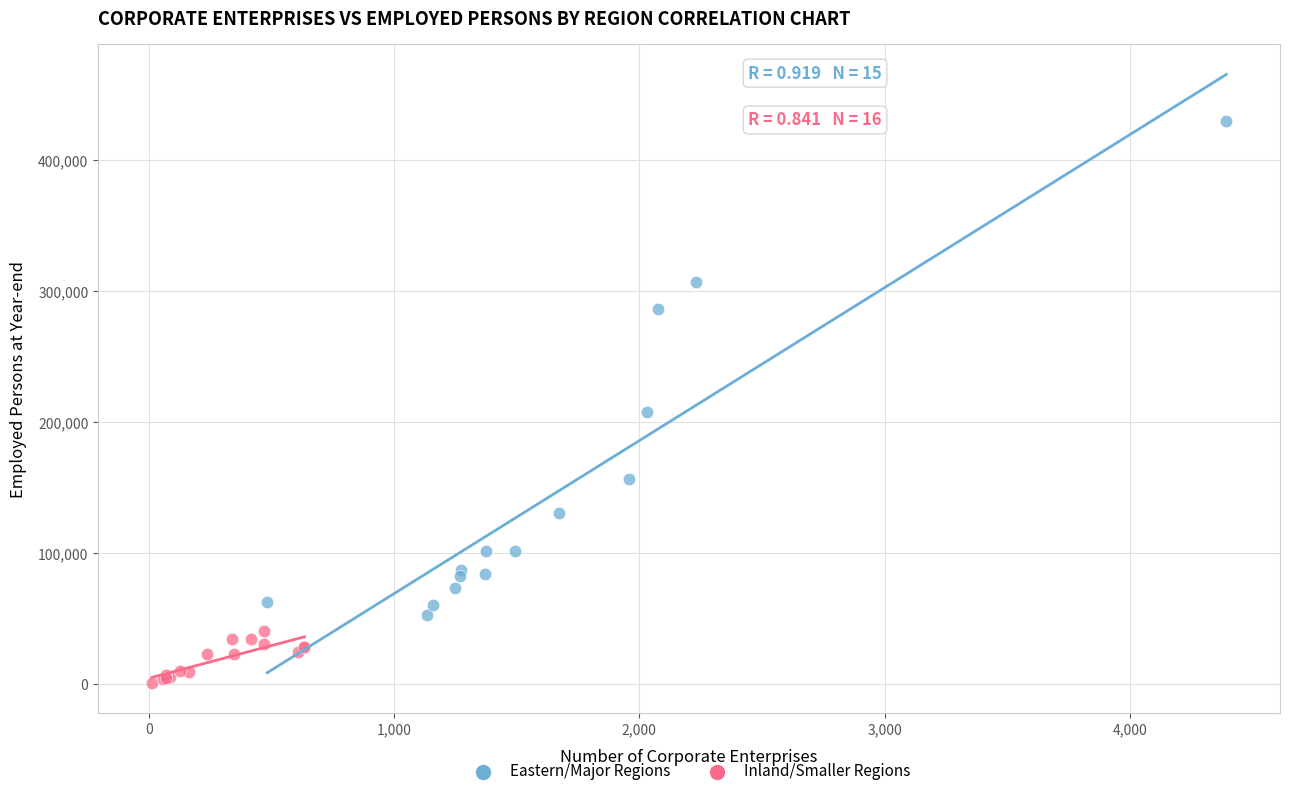

Which series has the widest spread of Y values?

Eastern/Major Regions